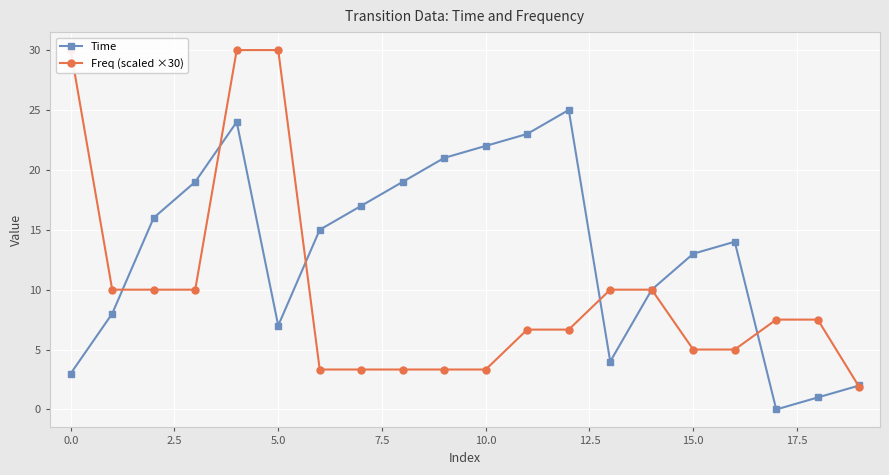

What is the value of the Time point at the 20th from the left?

2.0